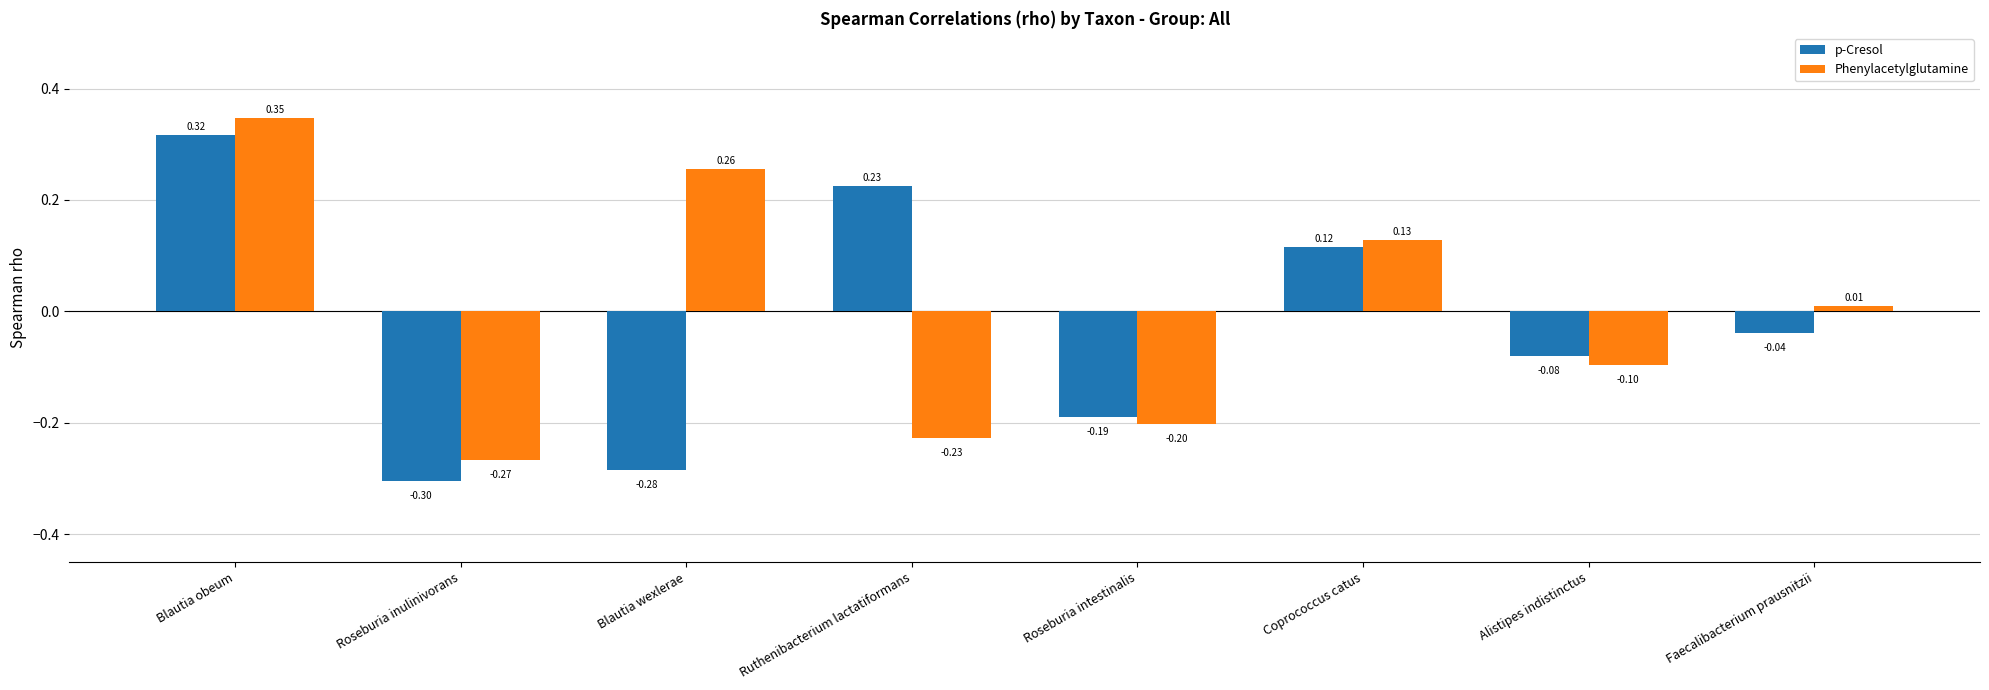

Which category has the highest value in the Phenylacetylglutamine series?

Blautia obeum